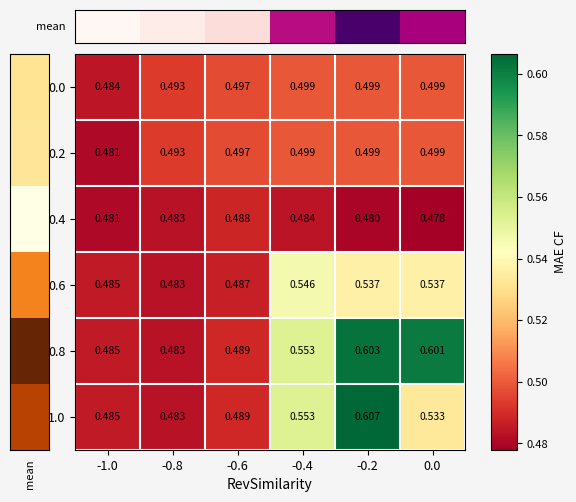

Is the value of 0.6 at 0.0 greater than the value of 0.8 at -0.6?

Yes